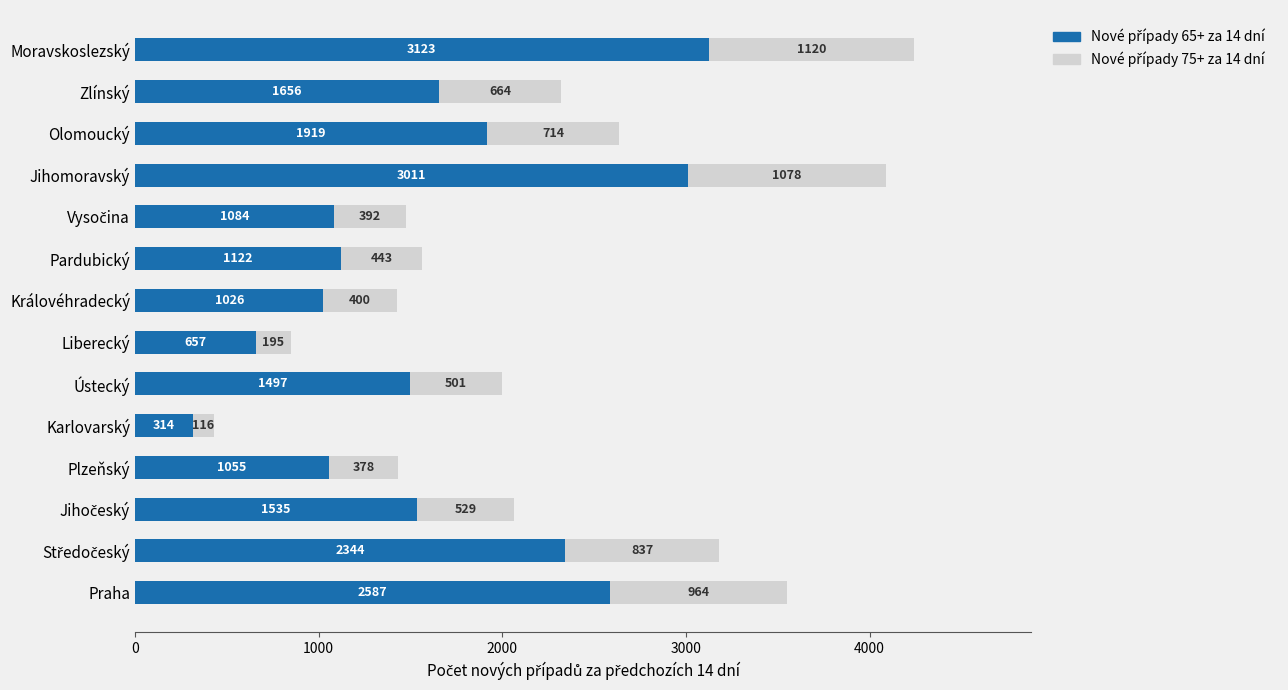

What is the total value across all series at Zlínský?

2320